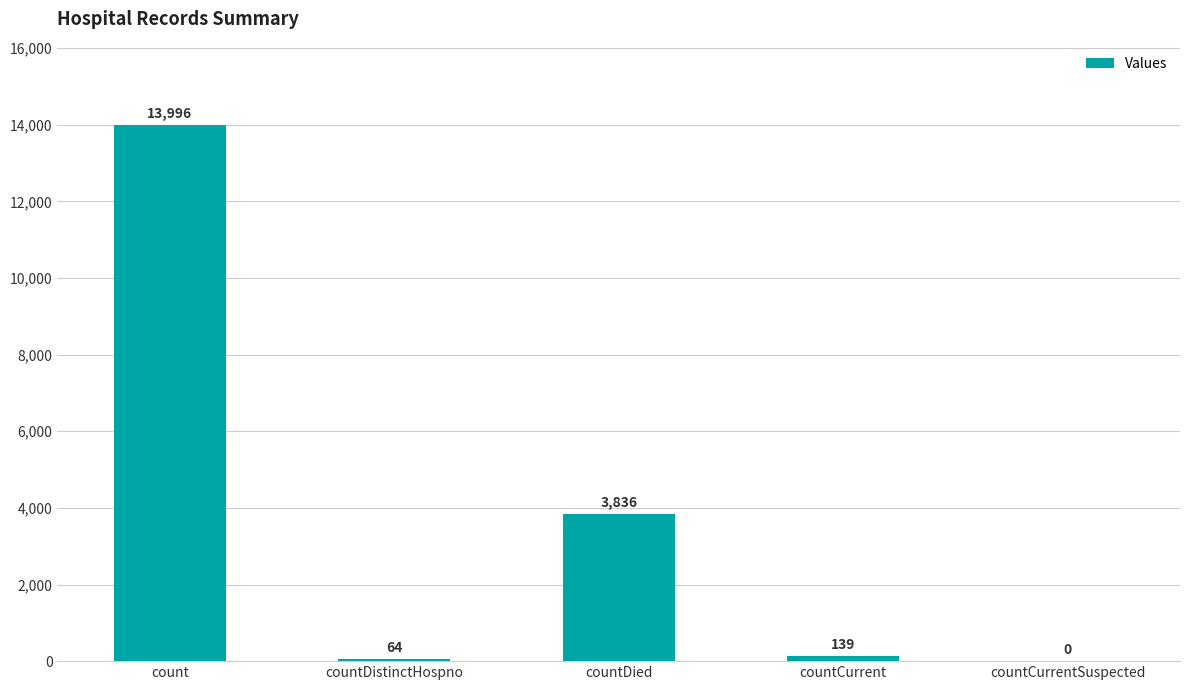

Are the bars horizontal?

No